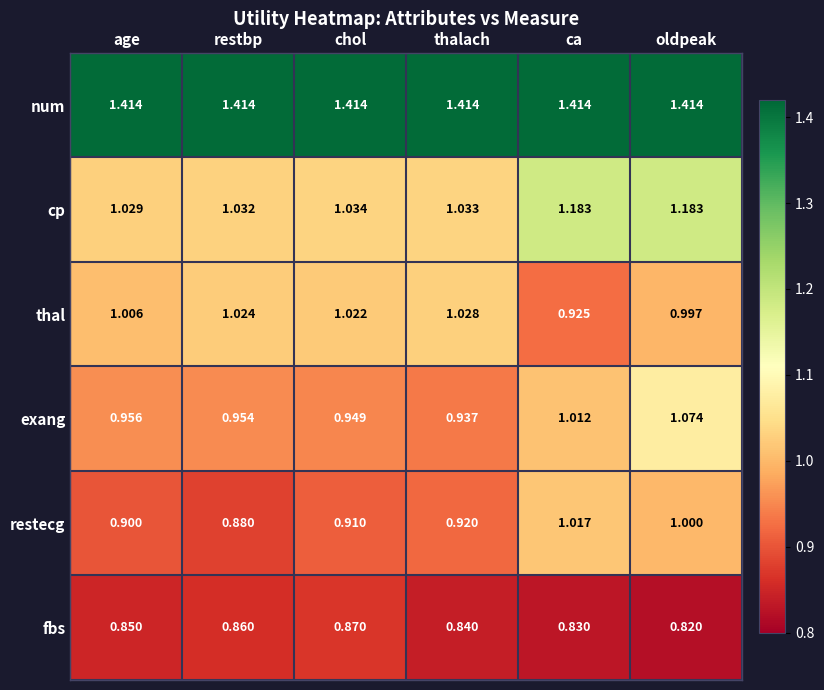

At which label does cp reach its minimum?

age